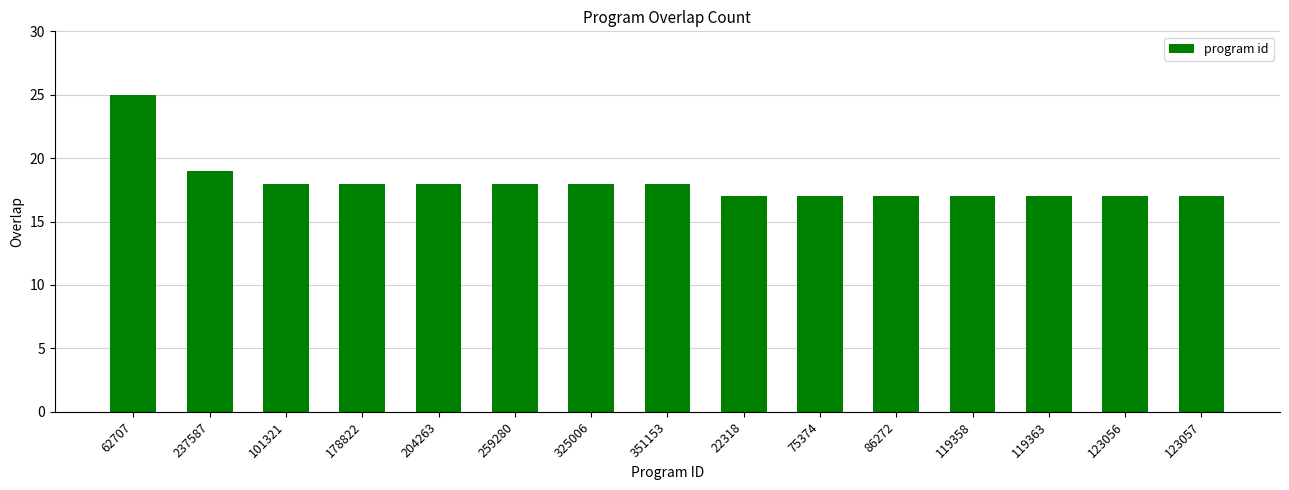

Where is the data nearest to the value 21?

237587